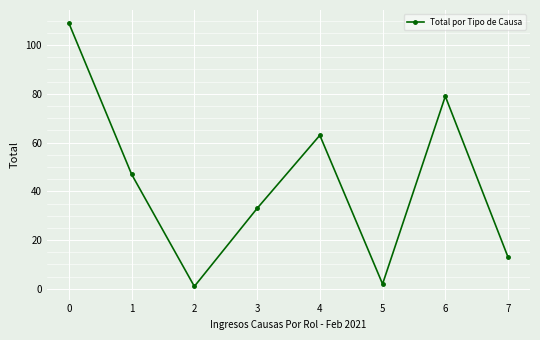

What is the sum of all values?

347